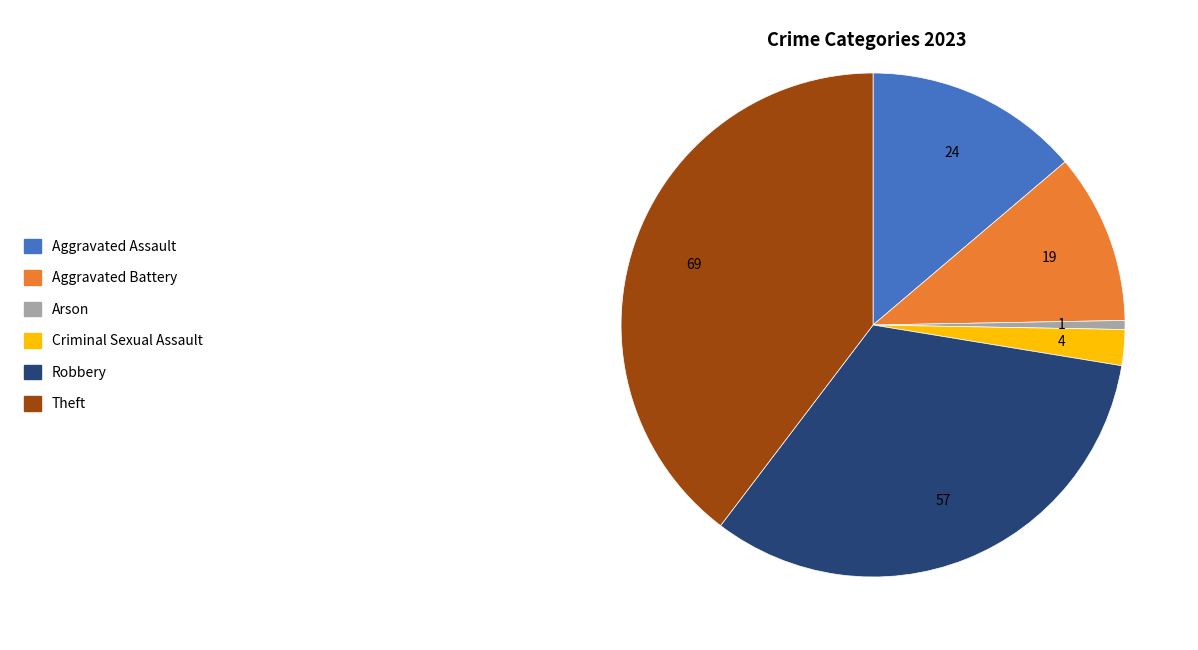

Is it true that Robbery is 33% of the pie?

True